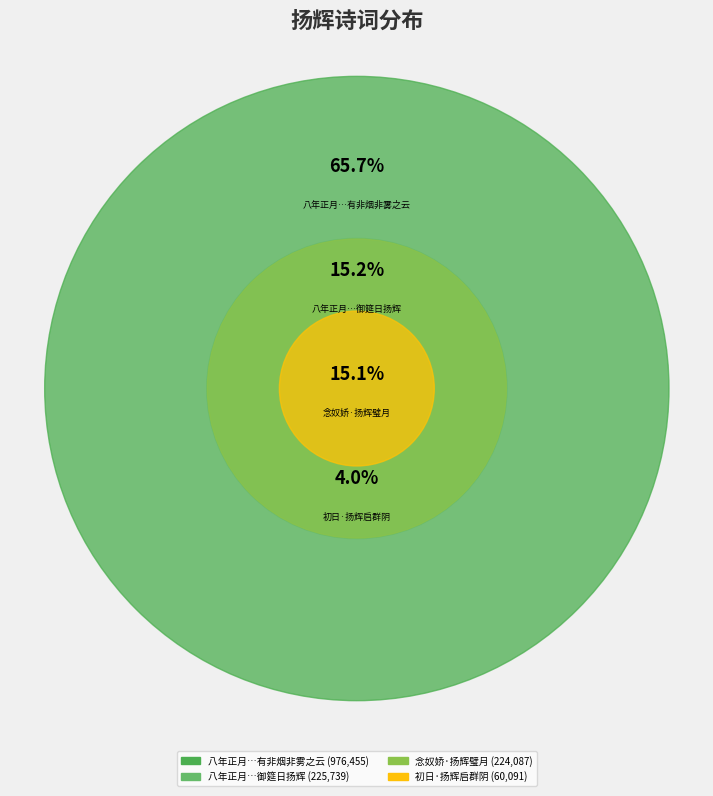

Combined, what portion of the pie is 八年正月天庆节上清宫行香锡庆院御筵日扬辉有非烟非雾之云 and 八年正月天庆节上清宫行香锡庆院御筵日扬辉?

80.9%